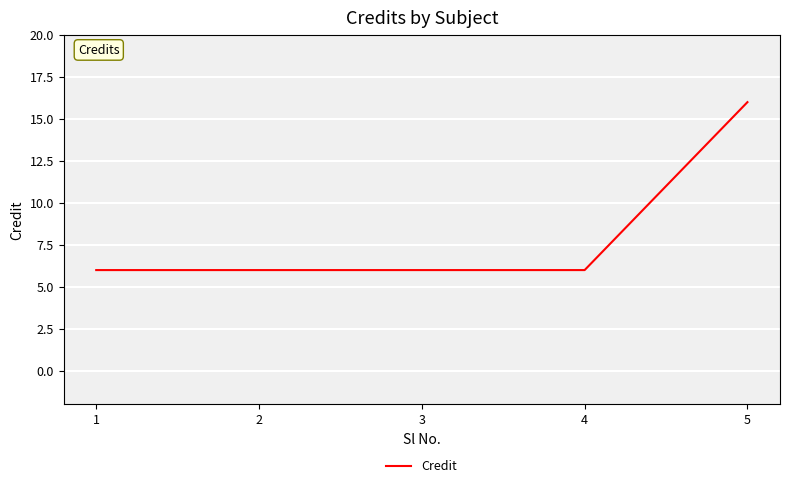

How many distinct data groups are displayed?

1